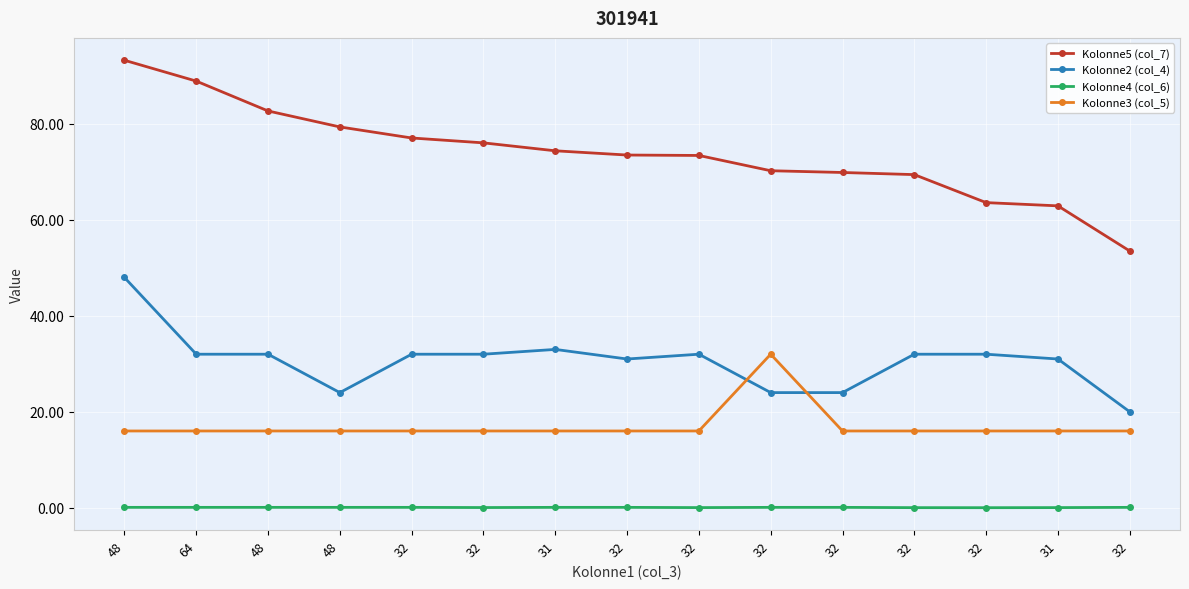

Is this an area chart (filled region under the line)?

No